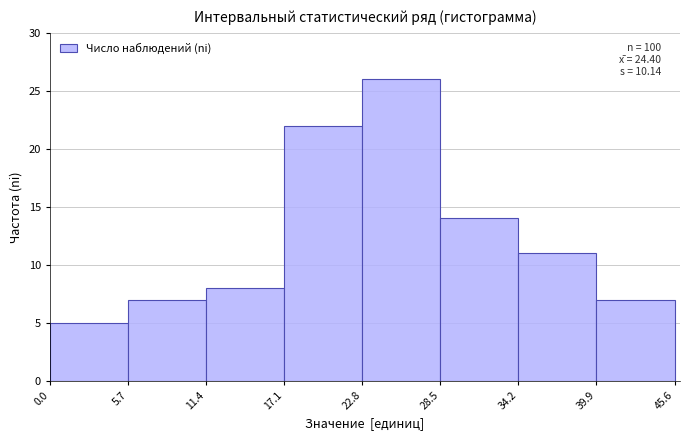

Over which range of the x-axis is the bar tallest?

22.8 to 28.5